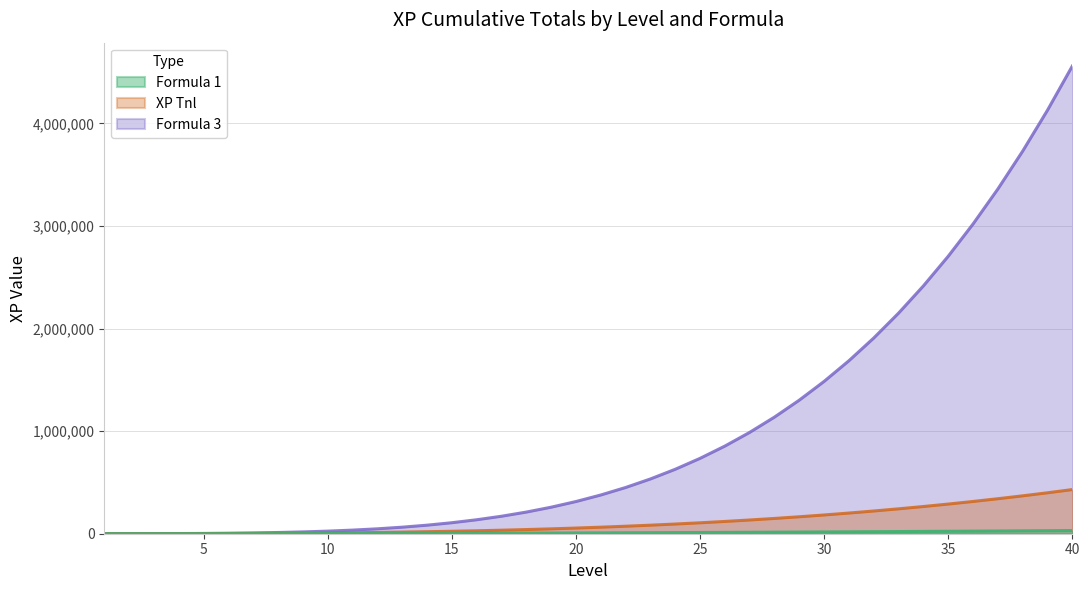

What is the total value across all series at 11?

47400